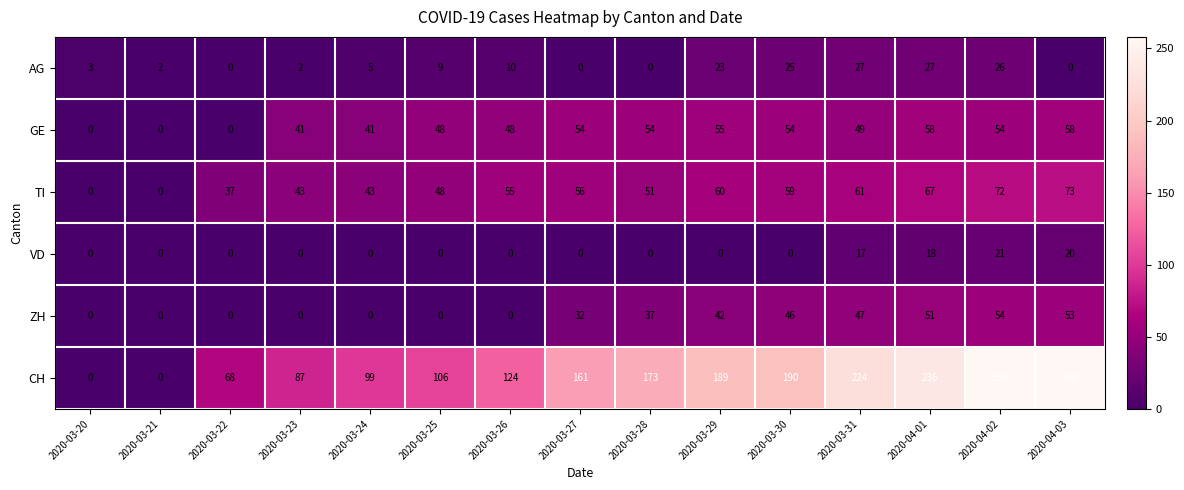

Is it true that VD equals -7 at 2020-03-24?

False